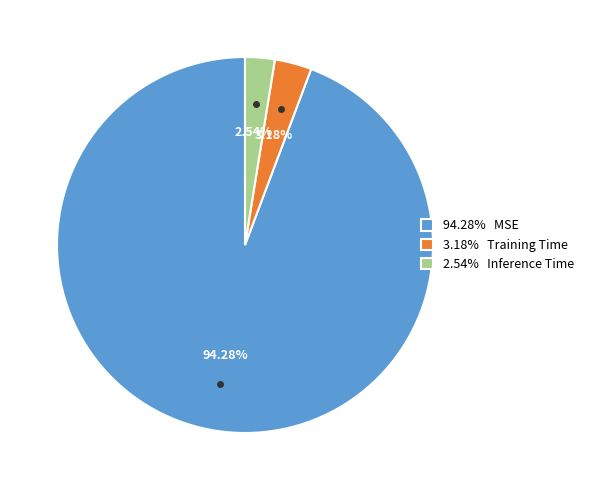

How many segments does this pie chart have?

3